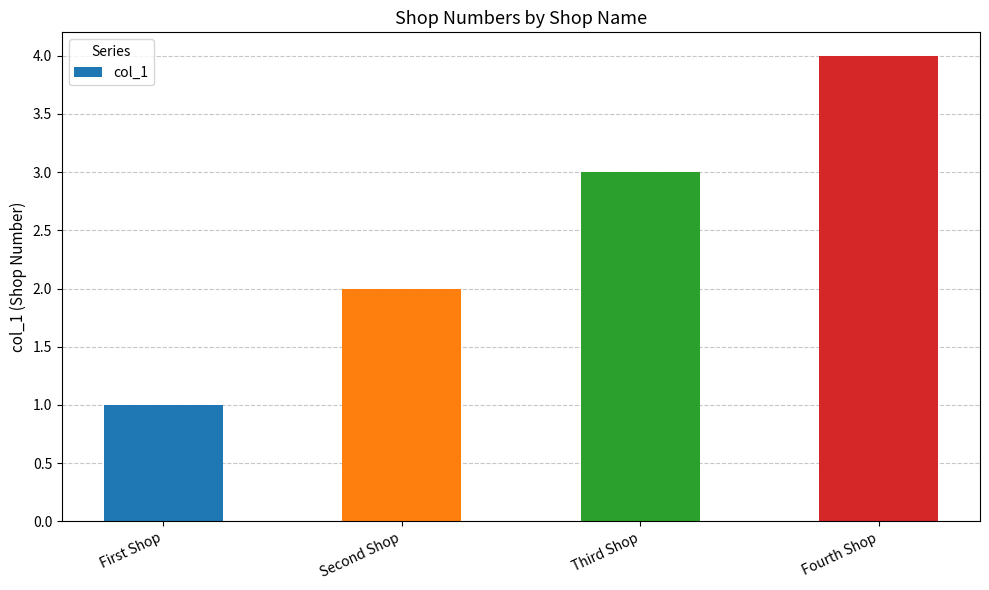

List the labels in order of value, smallest first.

First Shop, Second Shop, Third Shop, Fourth Shop